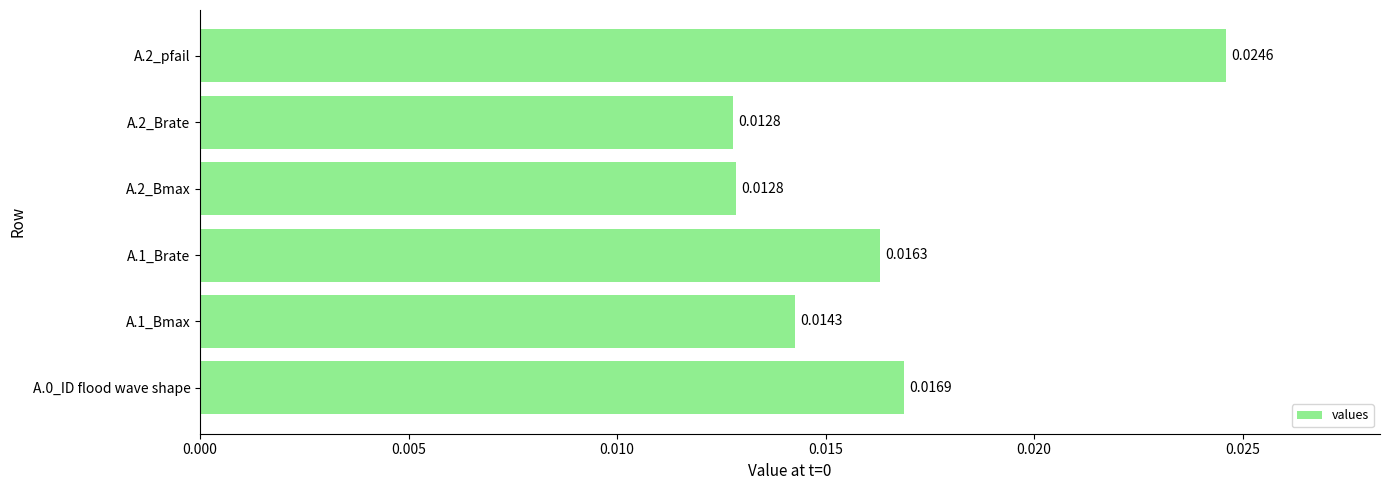

Which has a higher value, A.0_ID flood wave shape or A.1_Brate?

A.0_ID flood wave shape